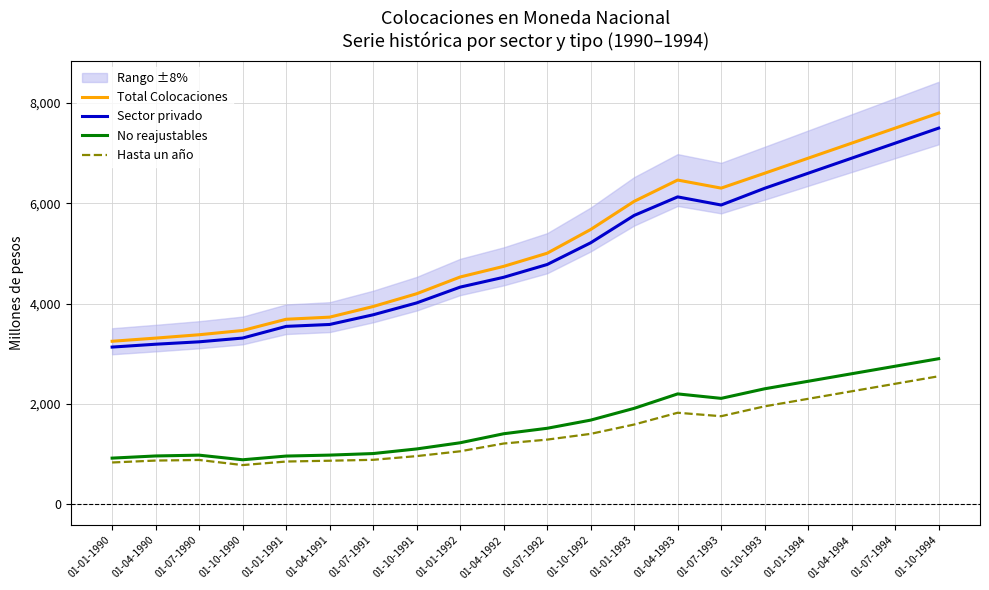

The value of Hasta un año at 01-07-1991 is 883. True or false?

True